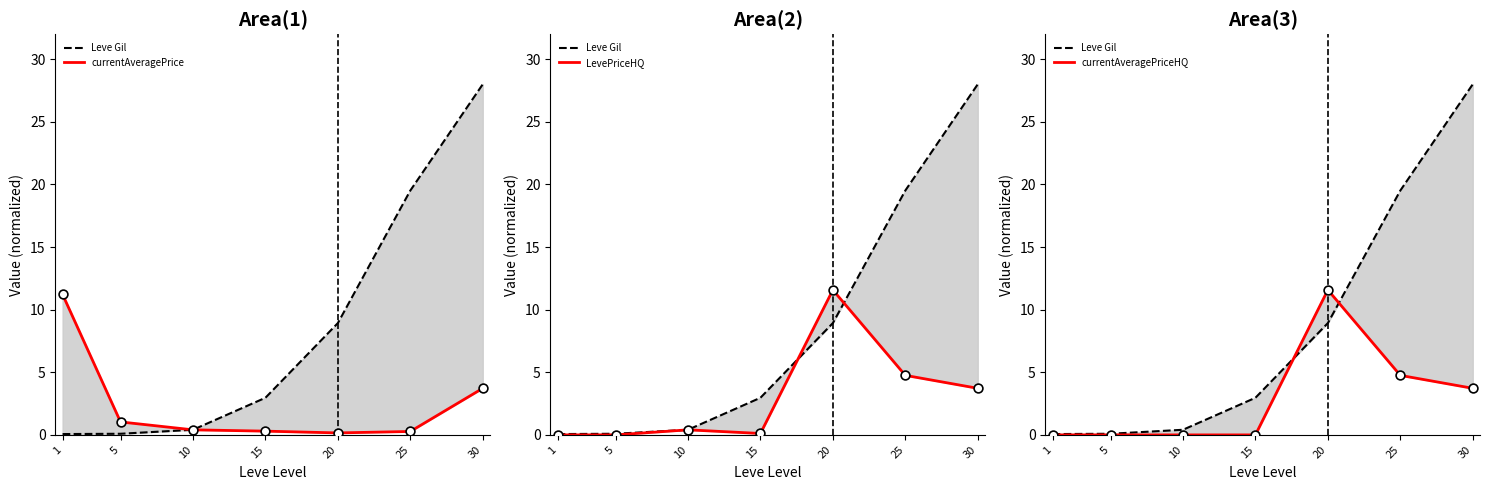

Is the value of Leve Gil at 15 greater than the value of currentAveragePriceHQ at 25?

No